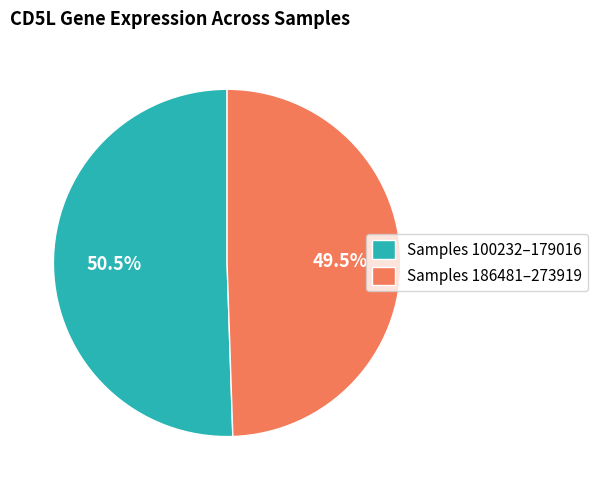

Which category has the smallest portion of the pie?

Samples 186481–273919